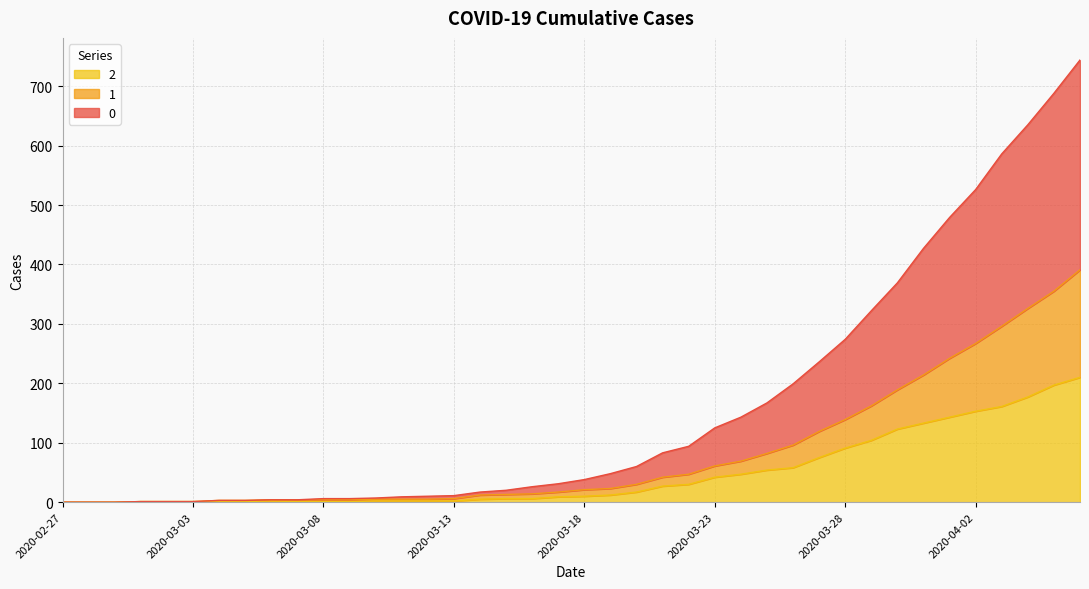

How many lines are shown in the chart?

3